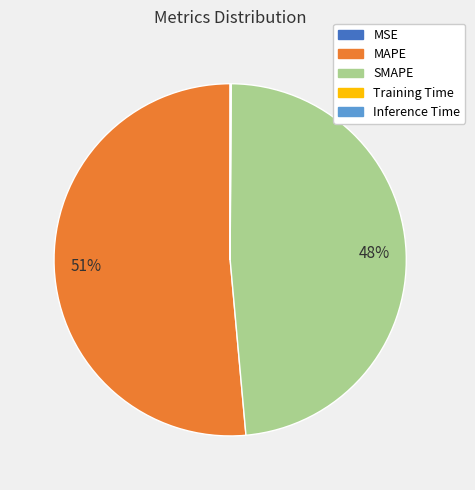

To the nearest percent, what is the average slice percentage?

20%